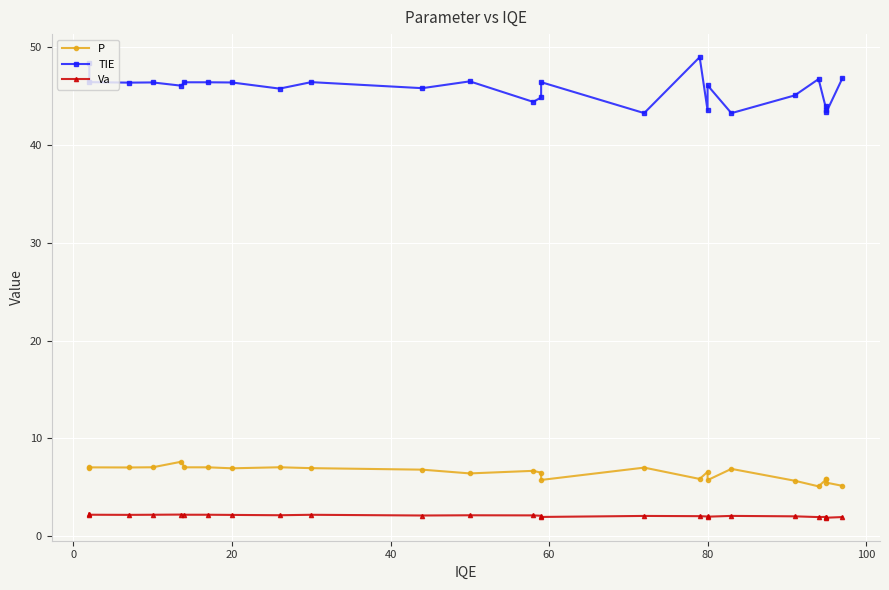

True or false: P and TIE cross at least once.

False